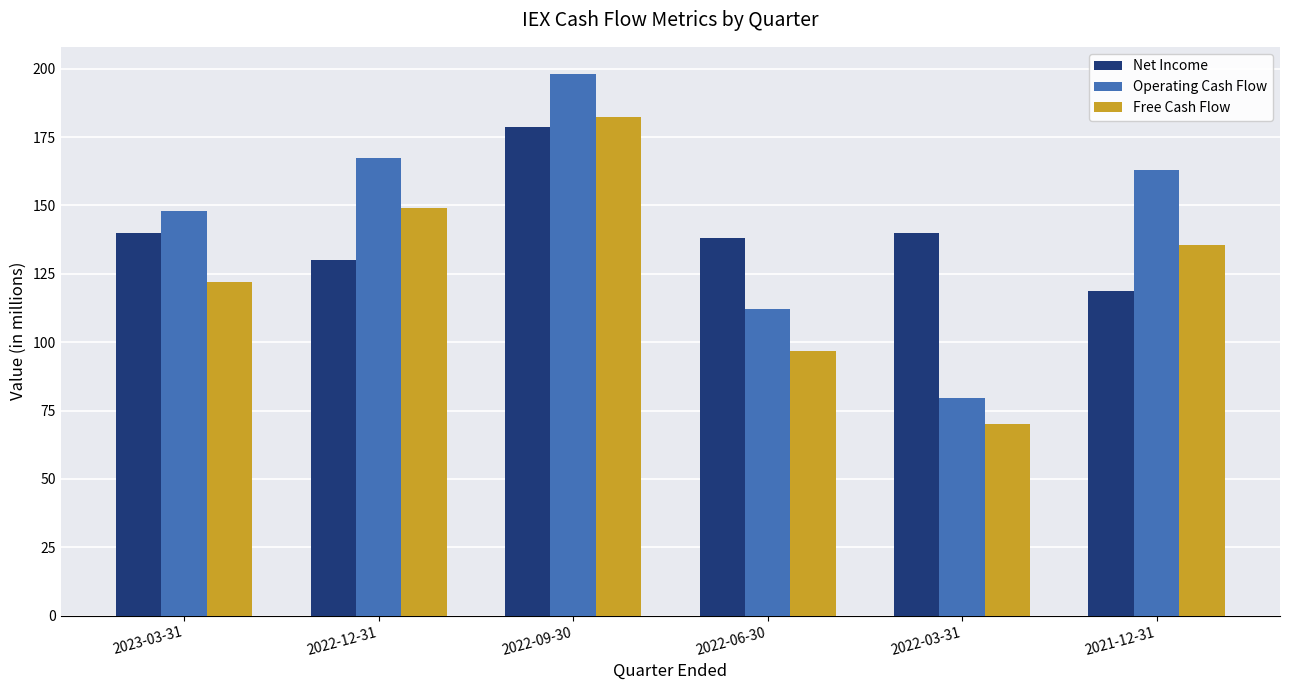

The Operating Cash Flow series shows 252.9 at 2023-03-31. True or false?

False